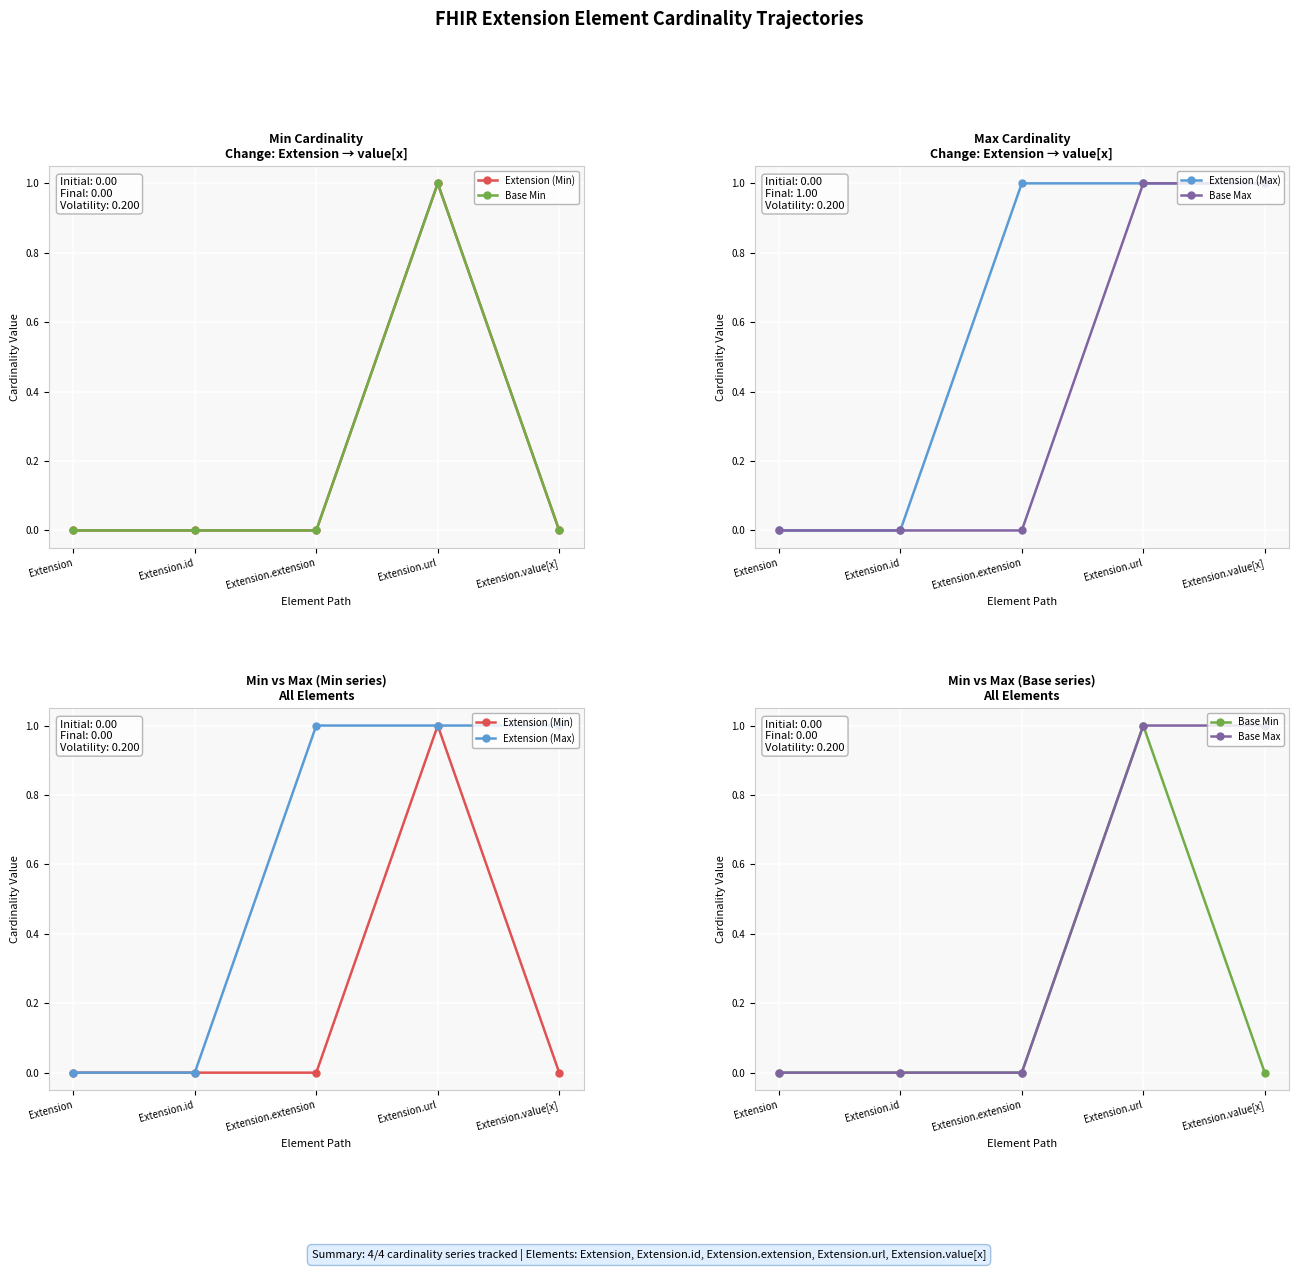

What is the average value of the Extension (Max) series?

1